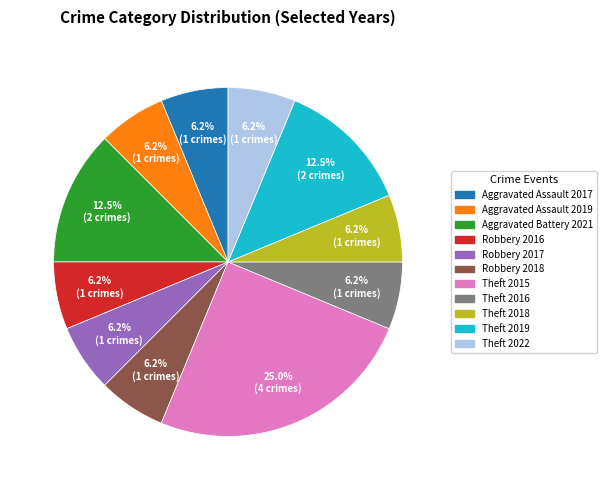

Approximately how many times larger is the value at Theft 2016 compared to Robbery 2017?

1.0